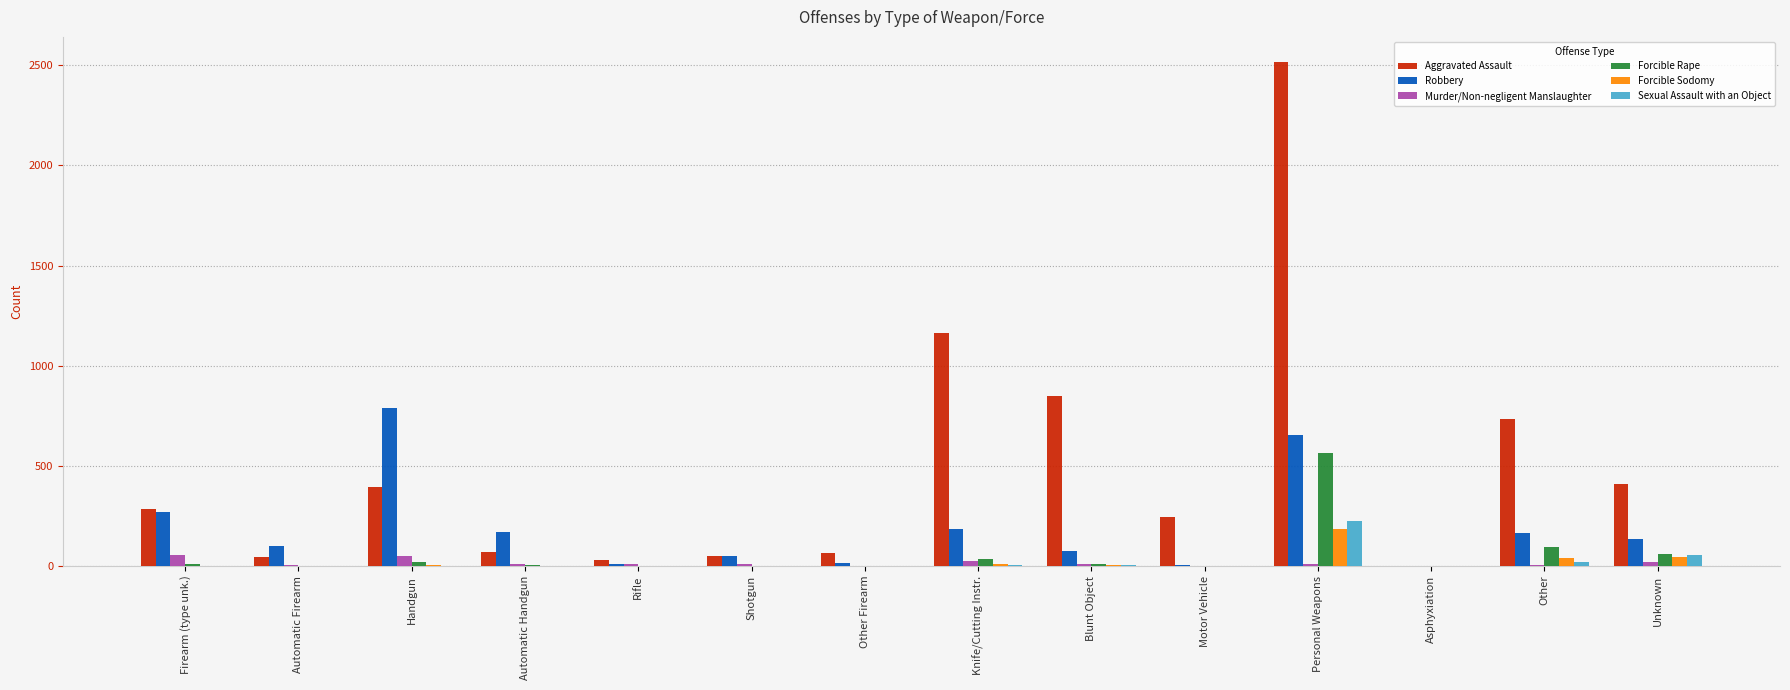

What is the spread (max minus min) of values at Other?

730